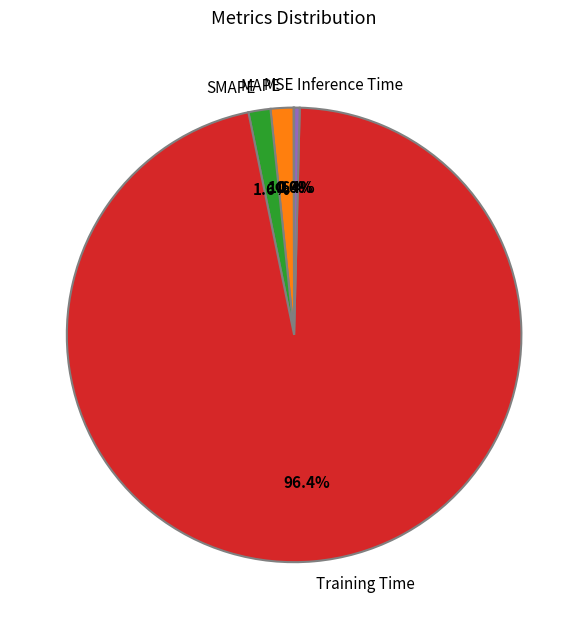

Is the sum of Training Time and SMAPE greater than half?

Yes